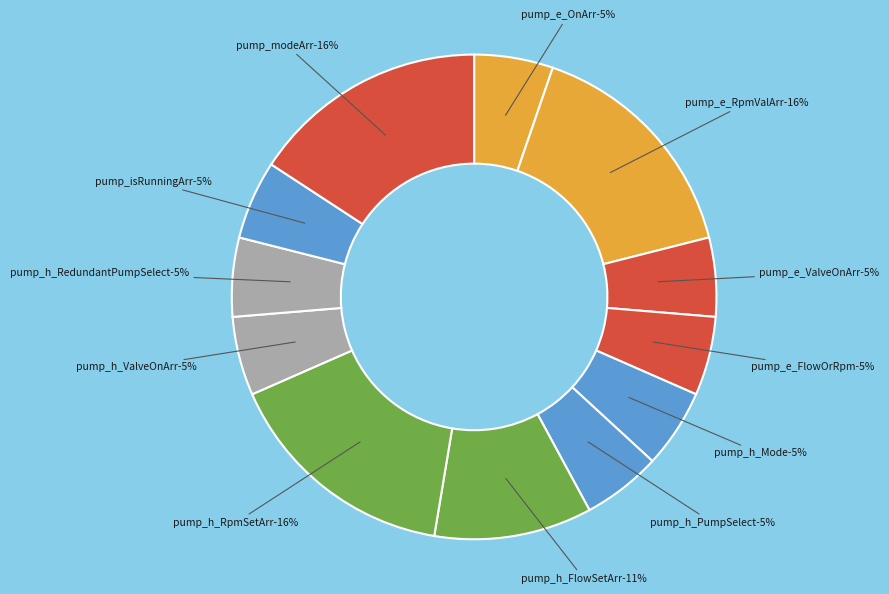

How many slices are in this pie chart?

12